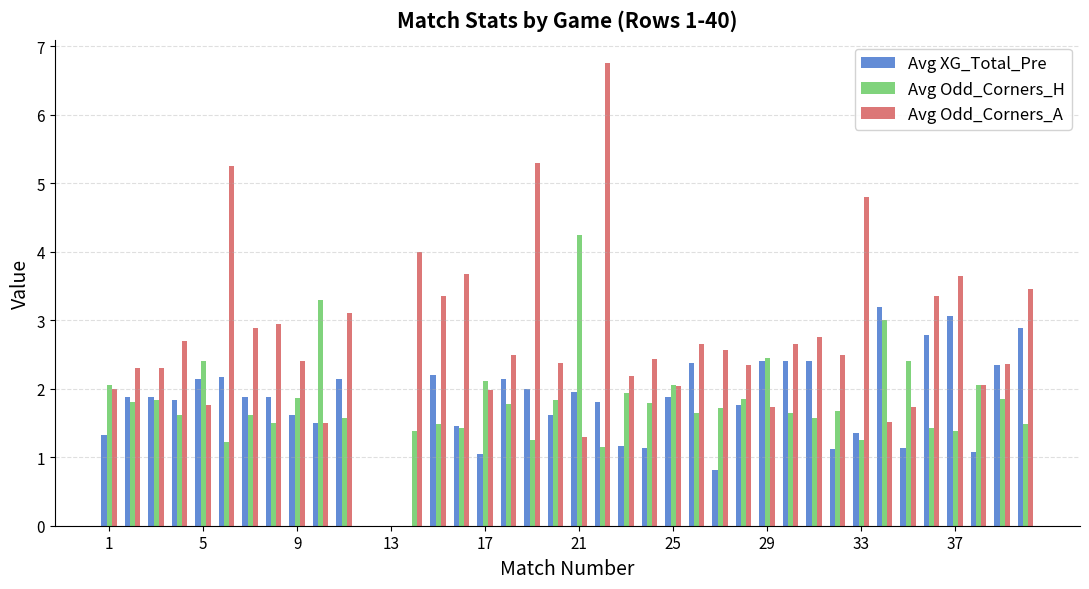

What is the sum of all Avg XG_Total_Pre values?

69.8